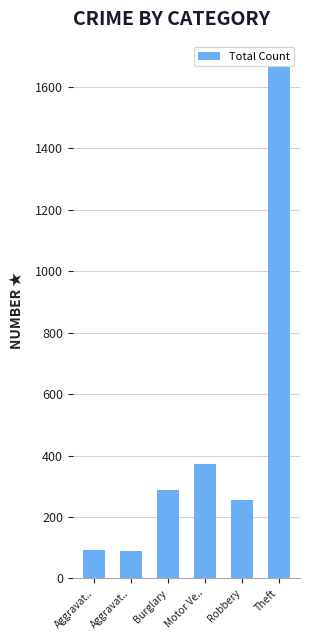

The chart shows a value of 571 at Theft. True or false?

False